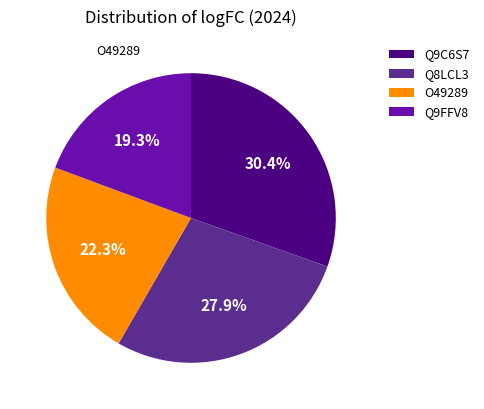

Count the number of slices in the pie.

4